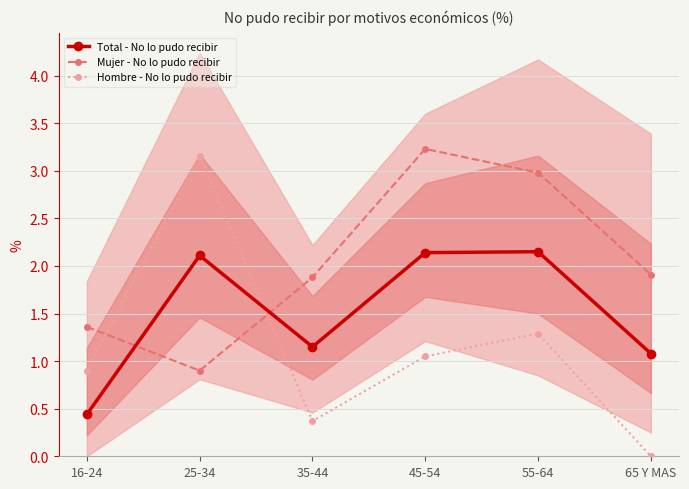

Is the value of Hombre - No lo pudo recibir at 45-54 greater than the value of Mujer - No lo pudo recibir at 45-54?

No